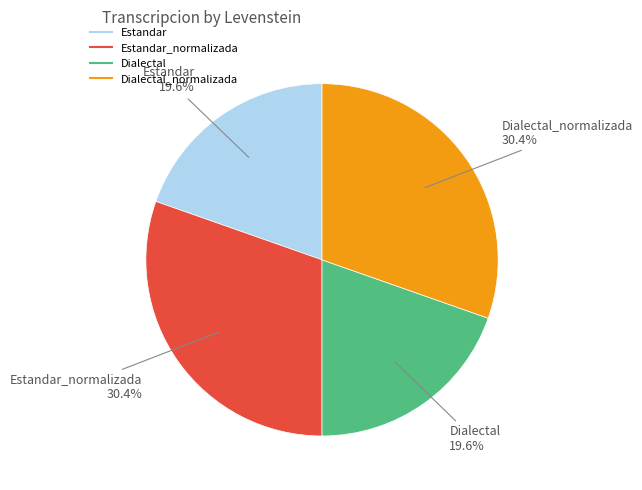

To the nearest percent, what is the difference between the largest and smallest slice percentages?

11%